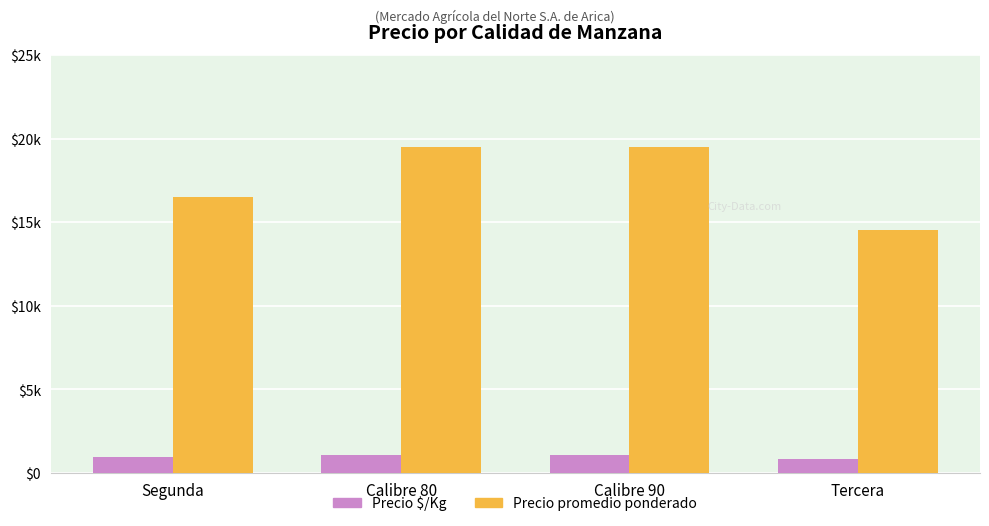

Are the bars grouped side by side (vs. stacked)?

Yes